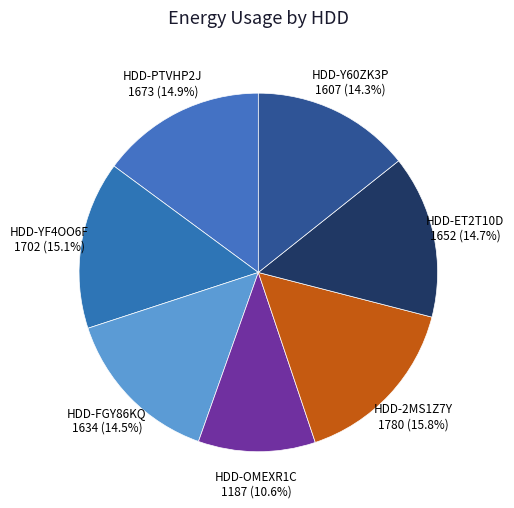

To the nearest percent, what is the combined percentage of HDD-YF4OO6F and HDD-OMEXR1C?

26%